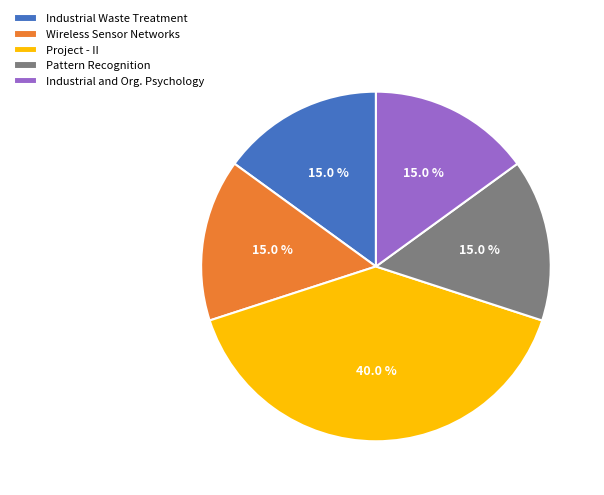

Does Industrial Waste Treatment represent more than half of the total?

No